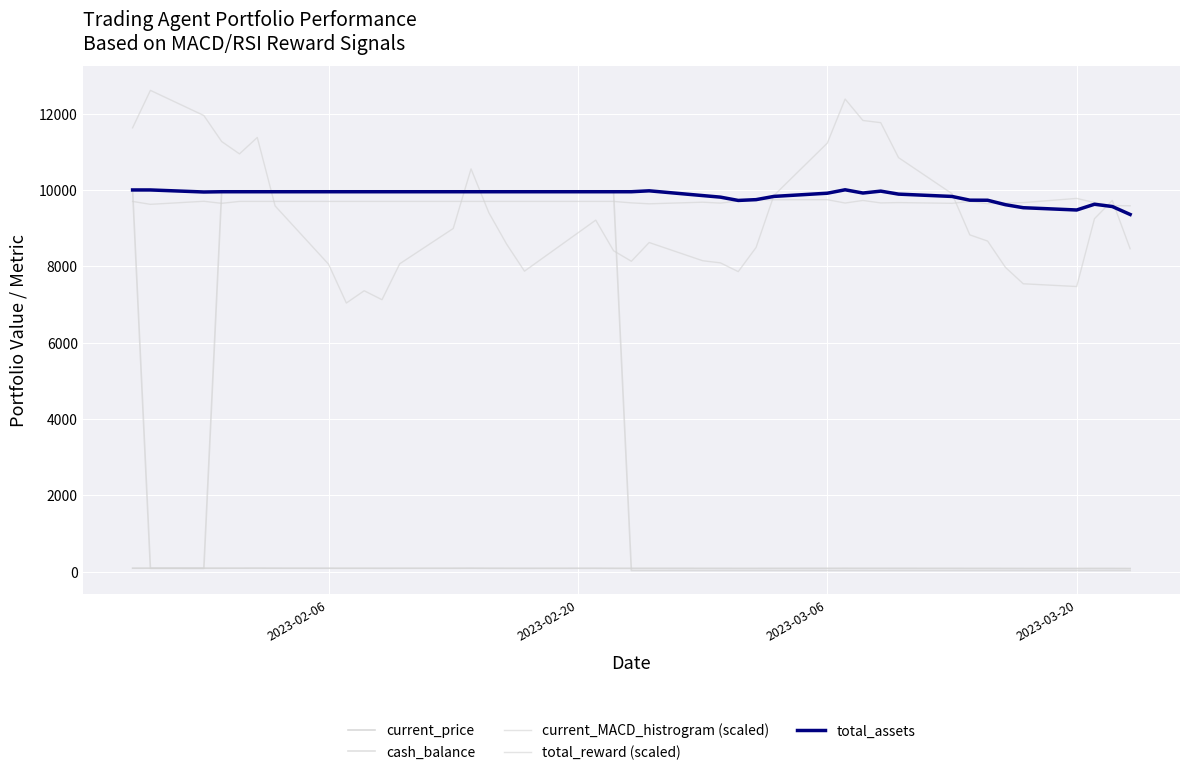

Does the chart display data point markers on the line(s)?

No